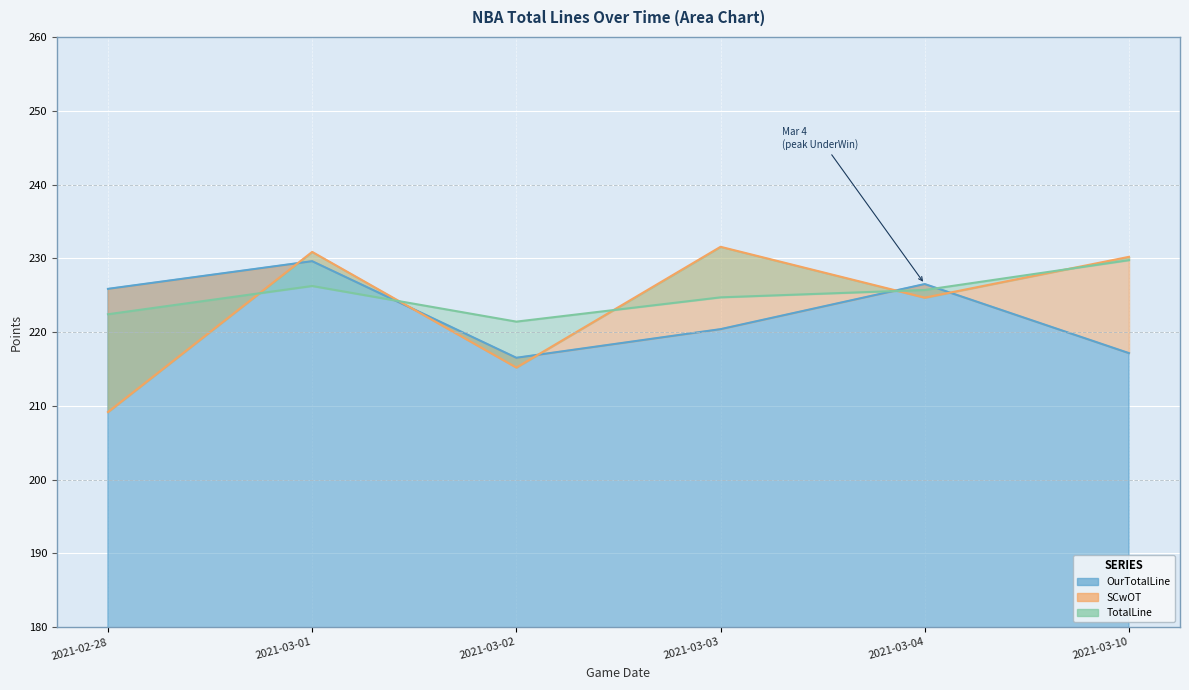

Where does the TotalLine series first go above 225?

2021-03-01